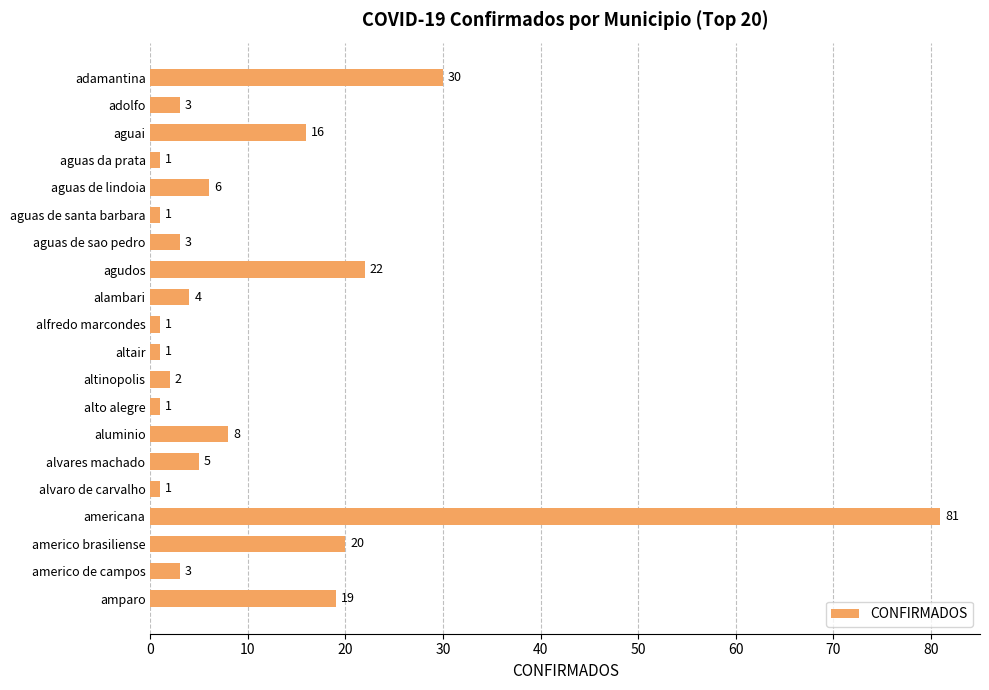

What is the change in value from adolfo to aguai?

+13